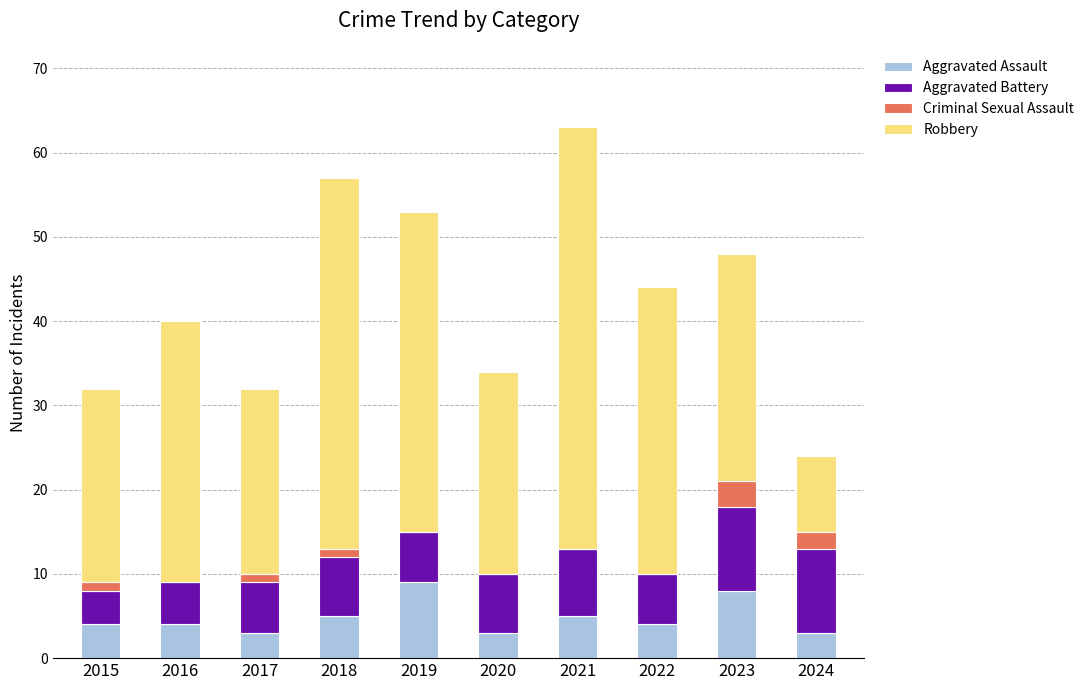

At which category is the sum across all series the highest?

2021